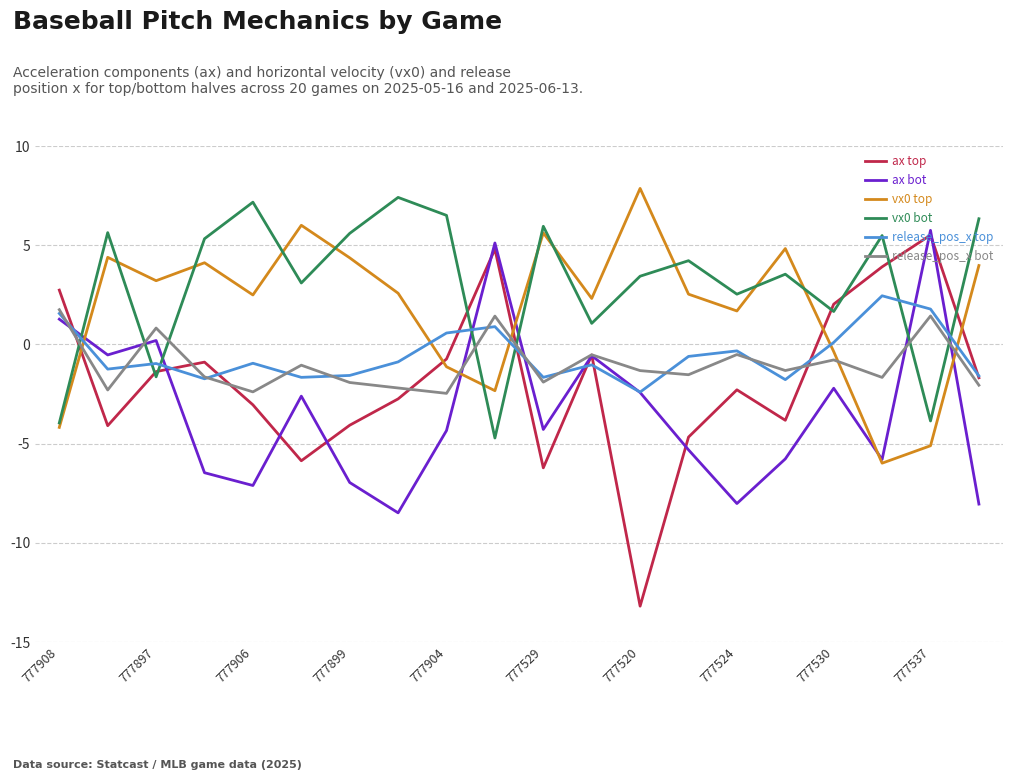

What is the greatest value displayed?

7.9